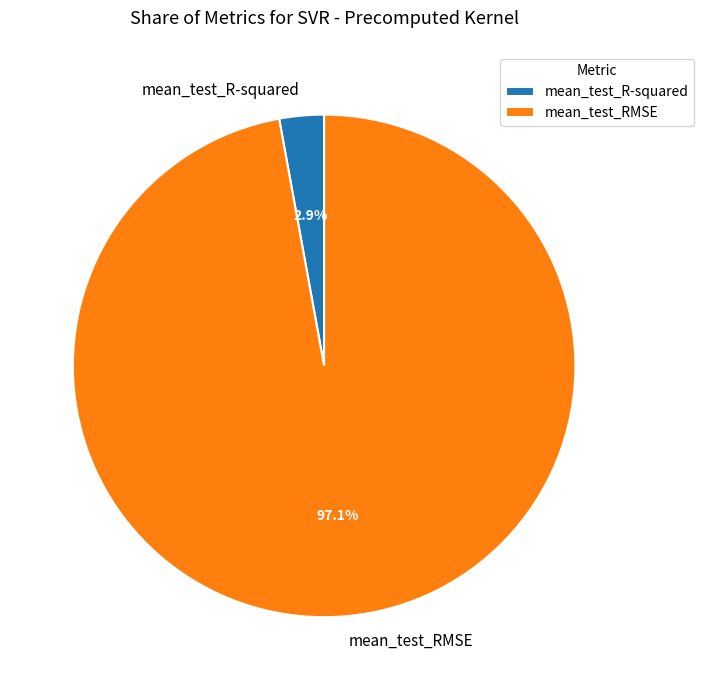

Do mean_test_R-squared and mean_test_RMSE together represent more than half of the pie?

Yes